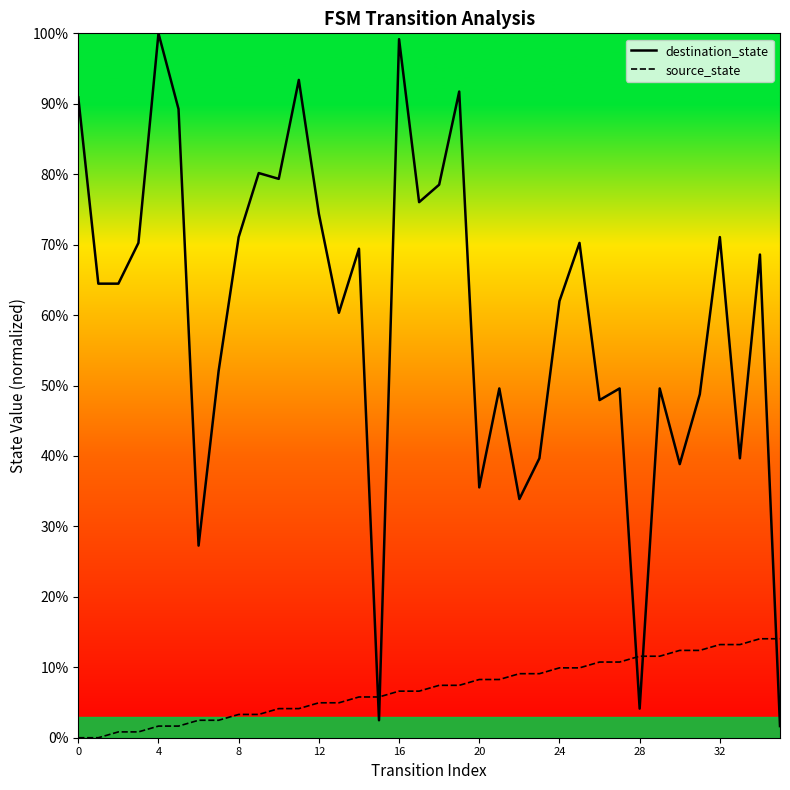

Which series ends up on top after the final intersection of destination_state and source_state?

source_state